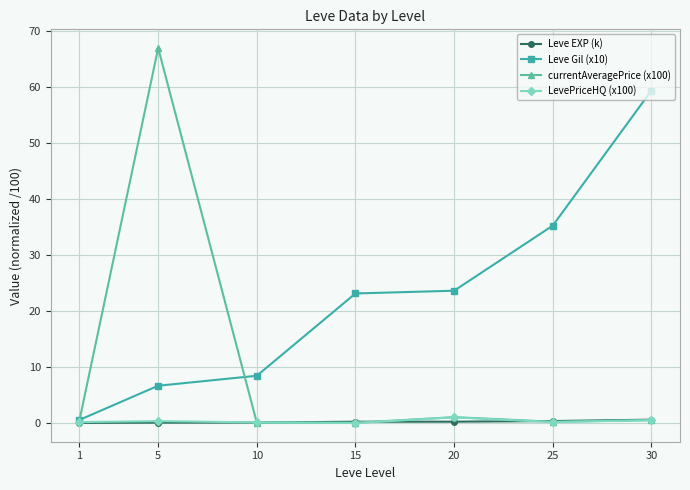

Which series has the largest total across all categories?

Leve Gil (x10)